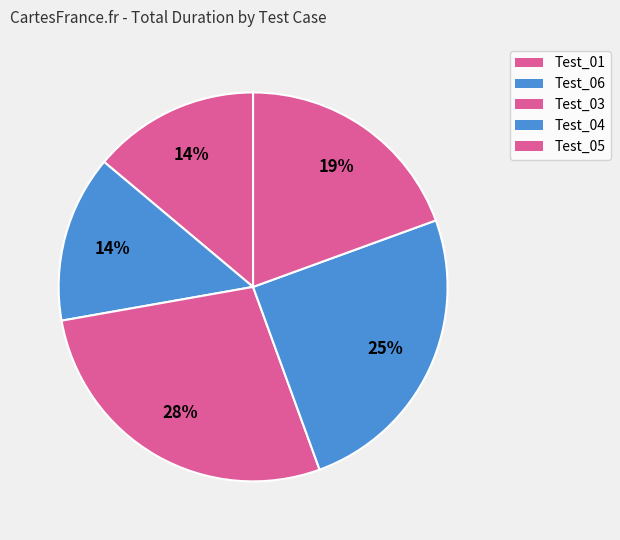

To the nearest percent, what percentage of the pie is Test_06?

14%